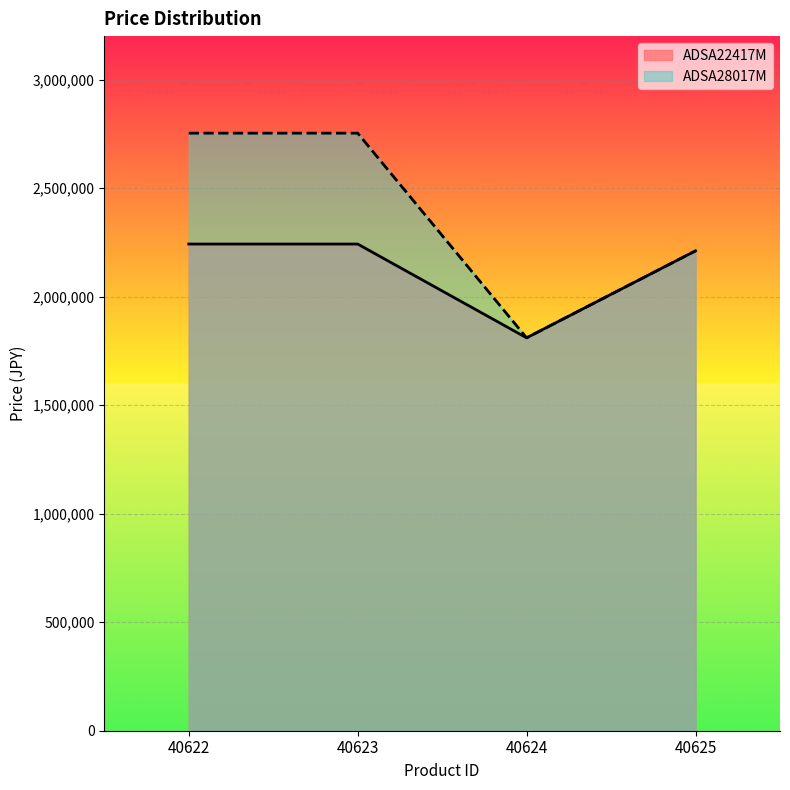

What is the greatest value displayed?

2752920